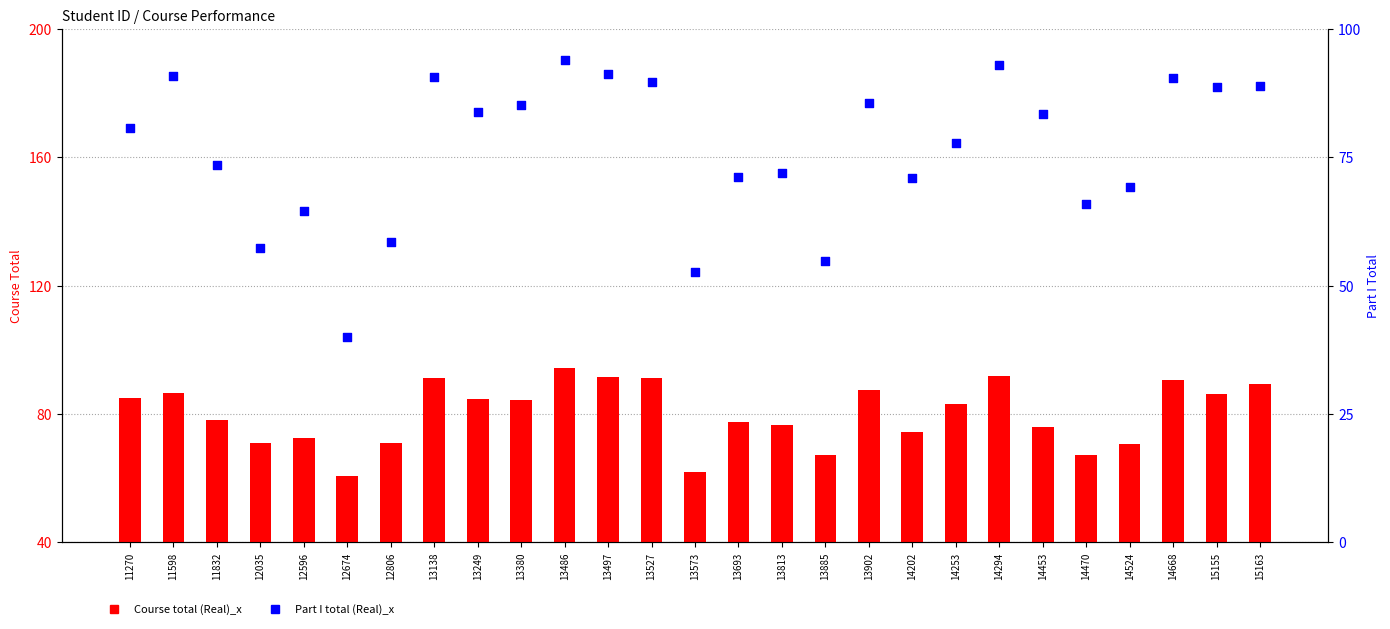

Which series has the largest Y range (max minus min)?

Part I total (Real)_x